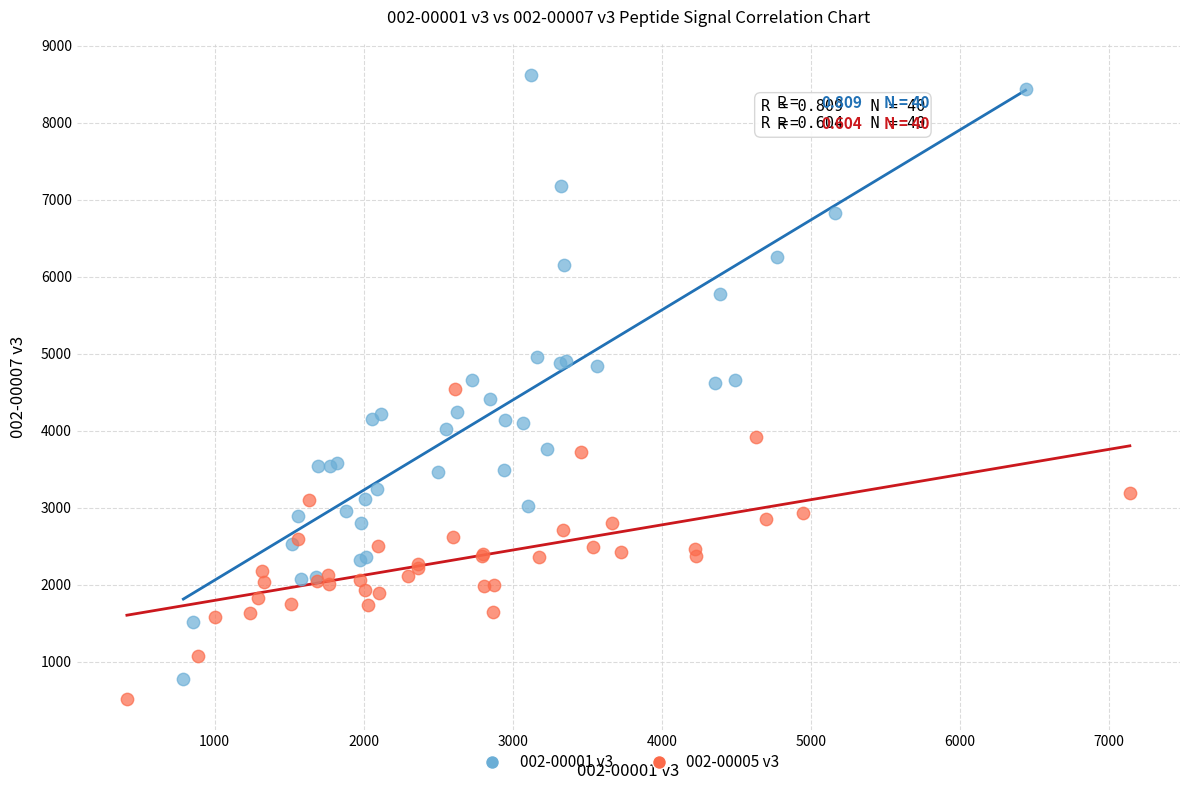

Which series contains the highest Y value?

002-00001 v3